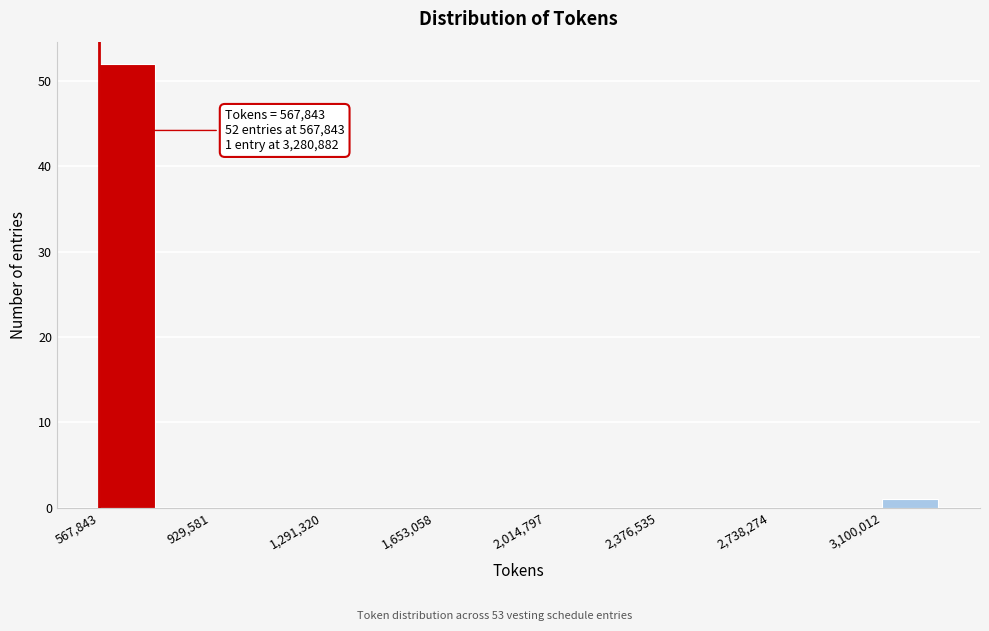

Read against the x-axis, roughly where is the centre of the tallest bar?

650000